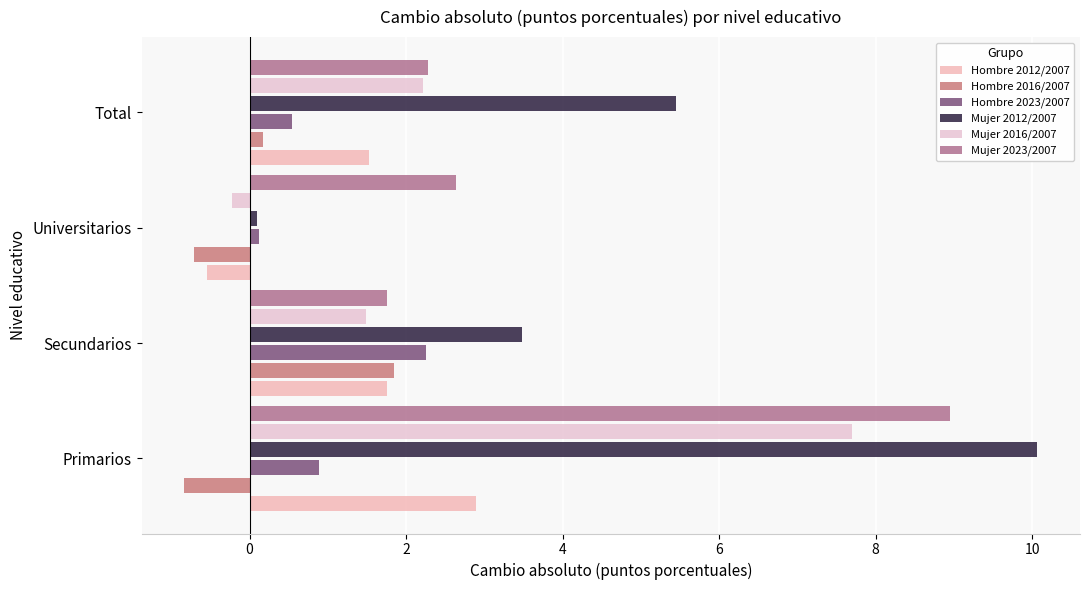

How many categories are shown in the chart?

4